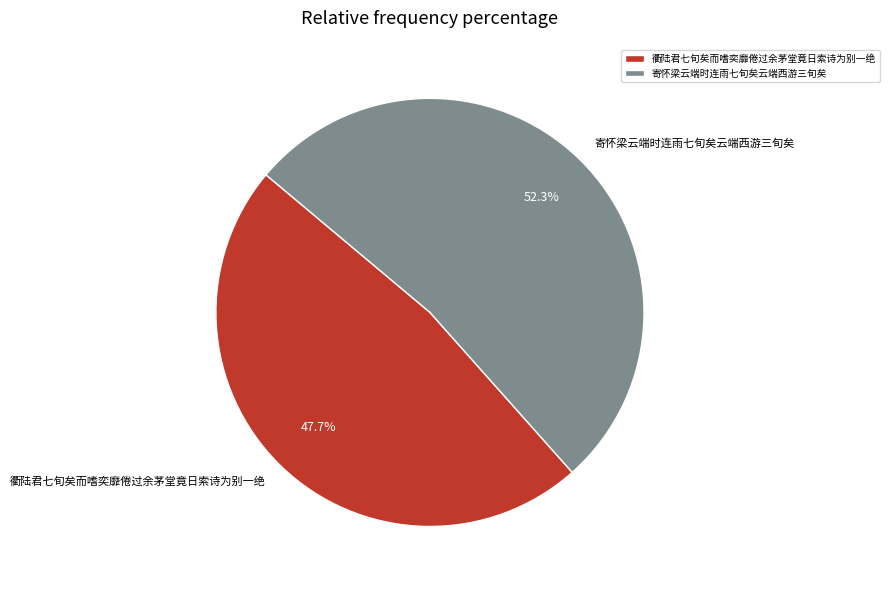

To the nearest percent, what is the difference between the largest and smallest slice percentages?

5%